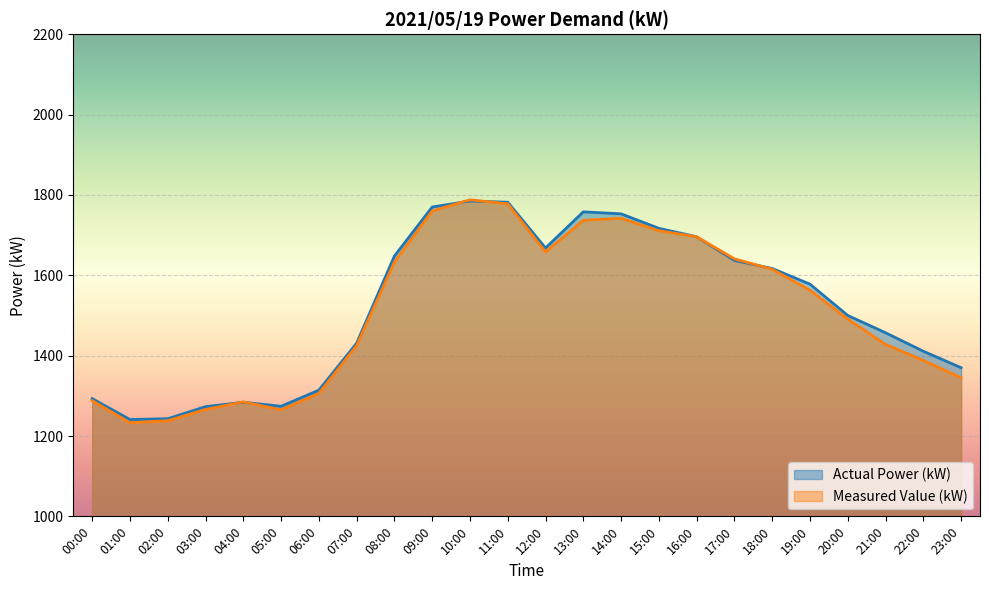

What is the spread (max minus min) of values at 14:00?

11